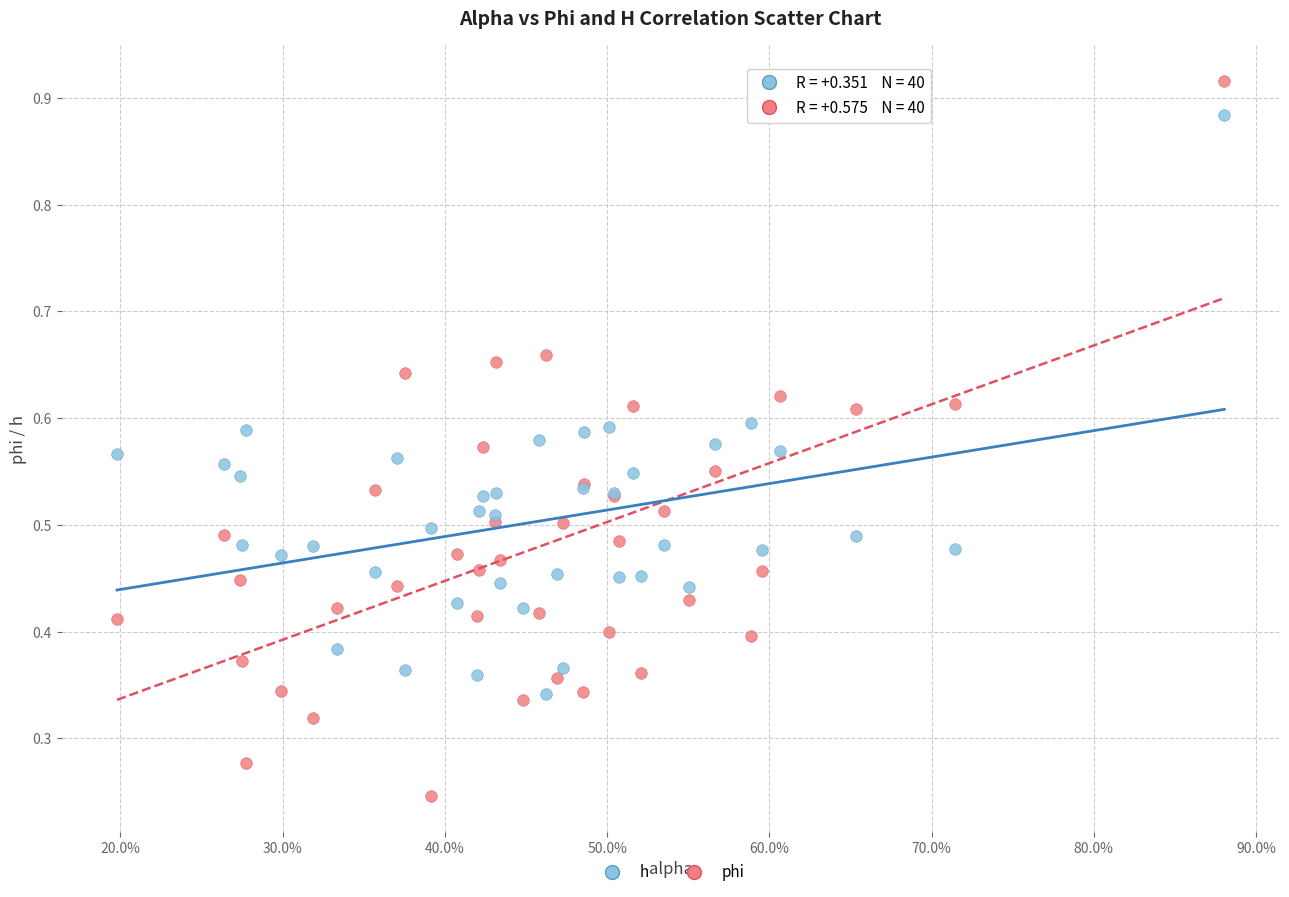

Which series contains the lowest Y value?

phi